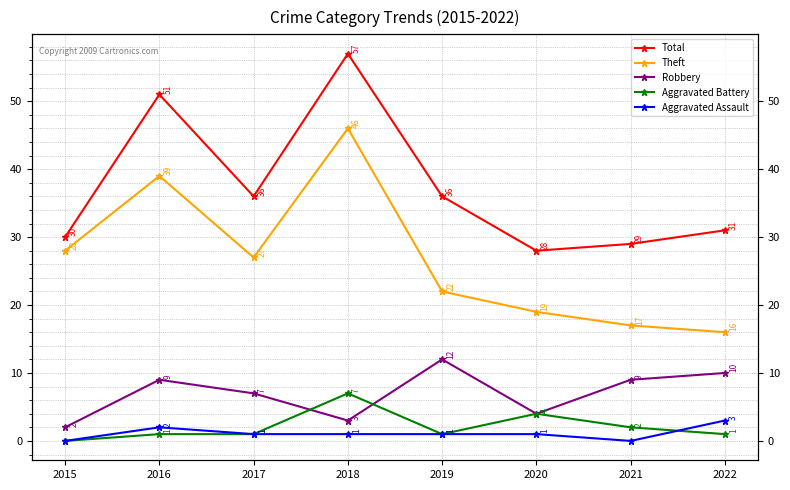

Which series has the largest total across all categories?

Total